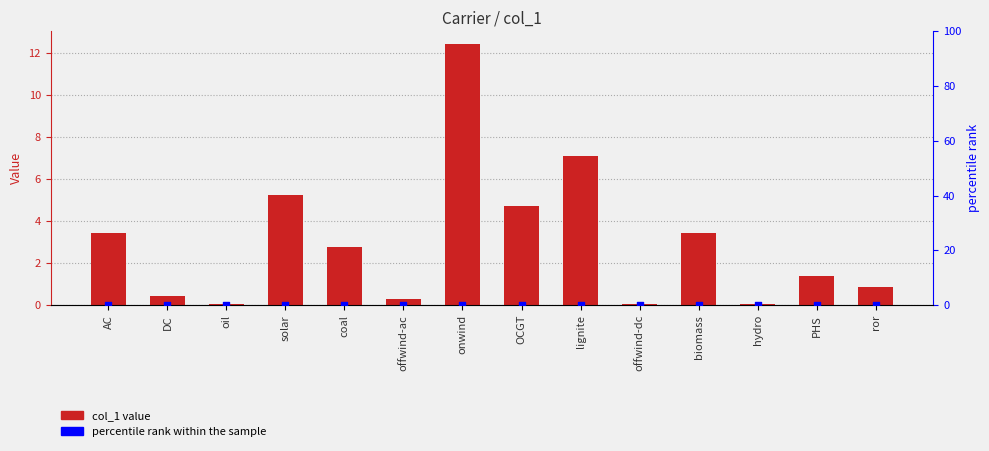

Which series contains the highest Y value?

col_1